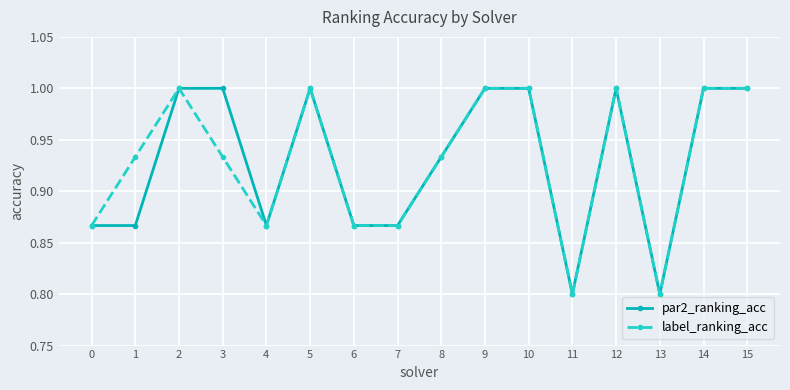

The value of label_ranking_acc at 9 is 1.0. True or false?

True